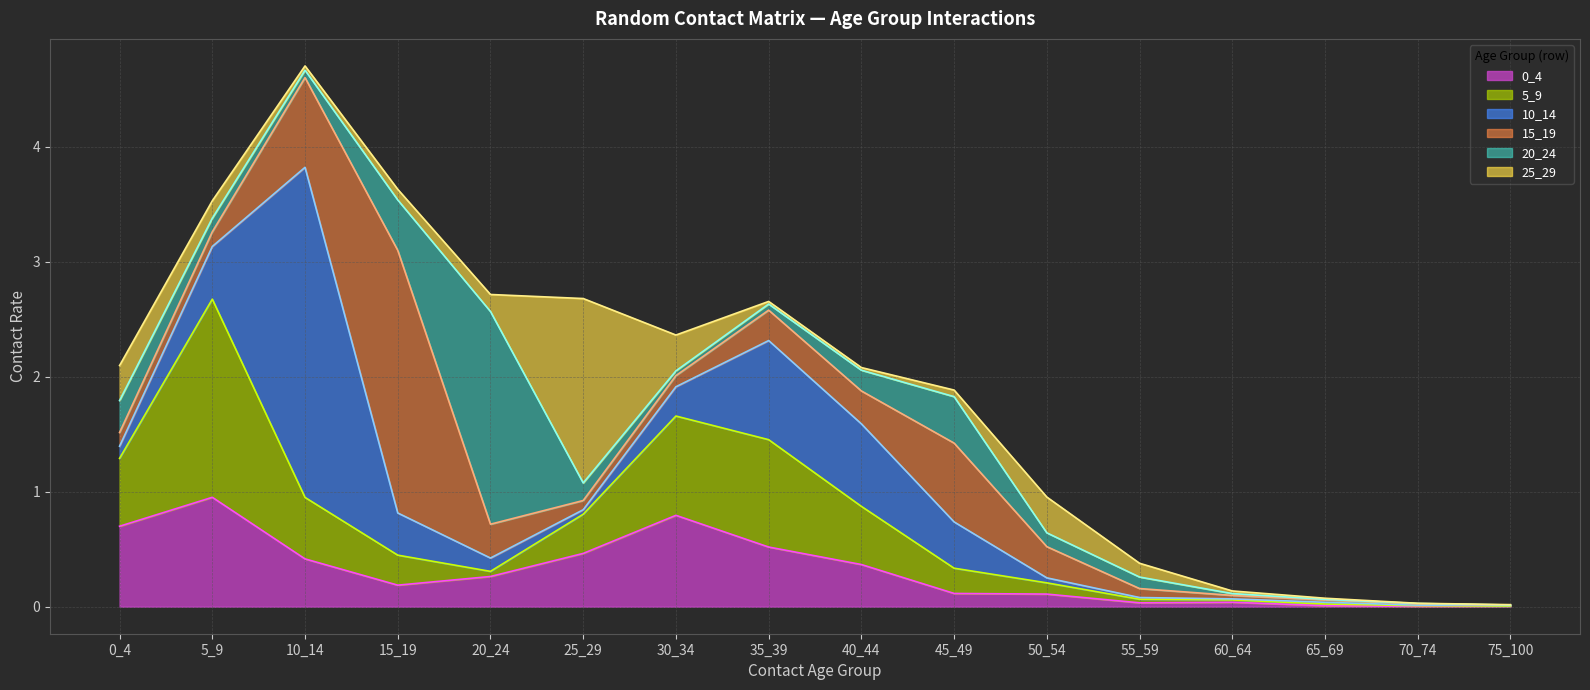

Count the number of categories in the chart.

16